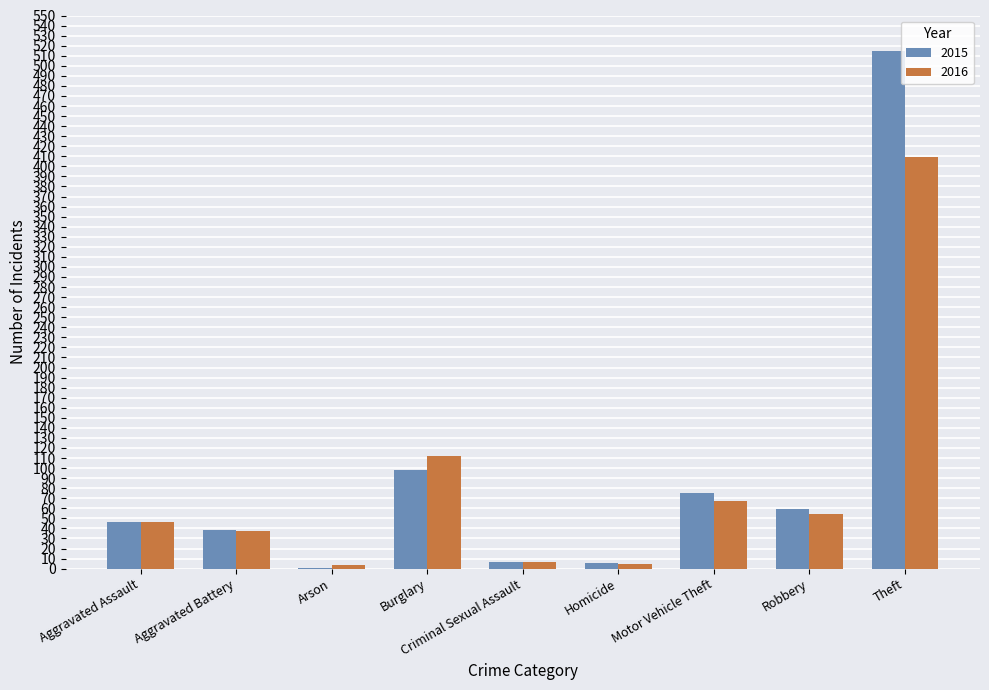

Is the value of 2015 at Robbery greater than the value of 2016 at Criminal Sexual Assault?

Yes